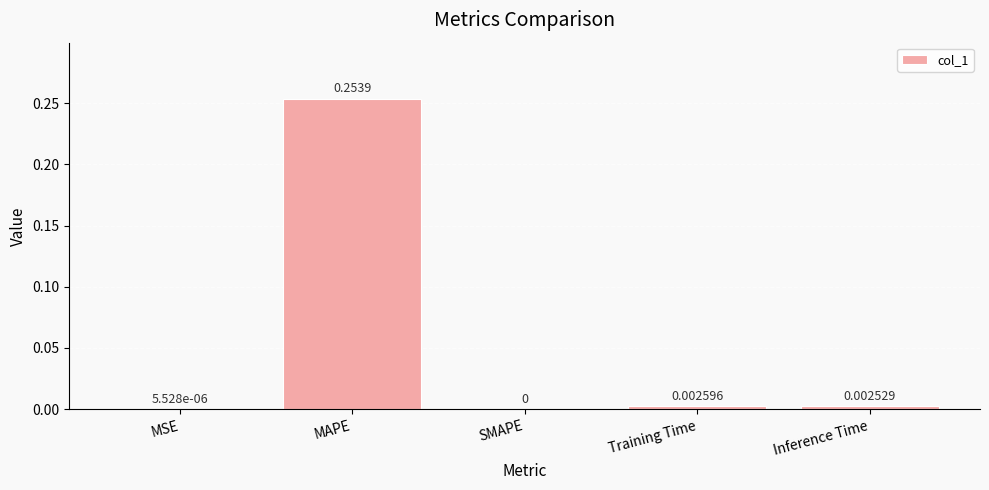

Count the number of data series in this chart.

1